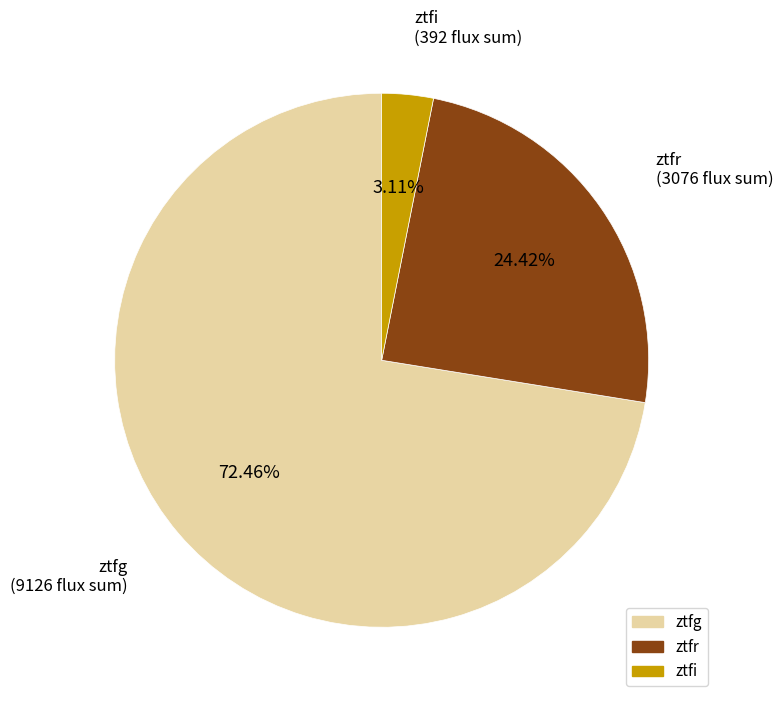

Which has a higher value, ztfi or ztfg?

ztfg